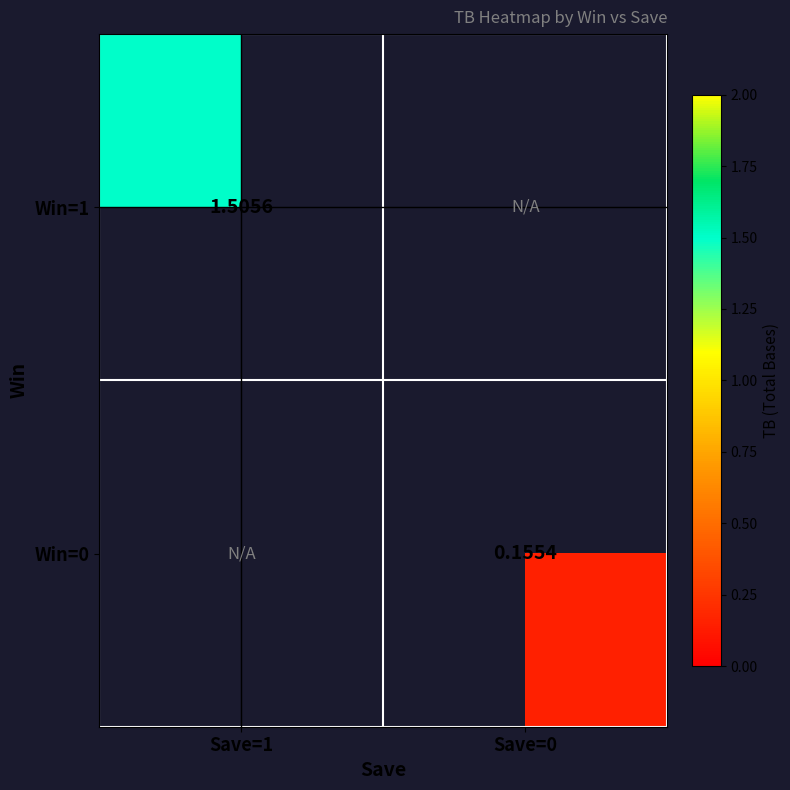

What is the maximum value shown in the chart?

1.5